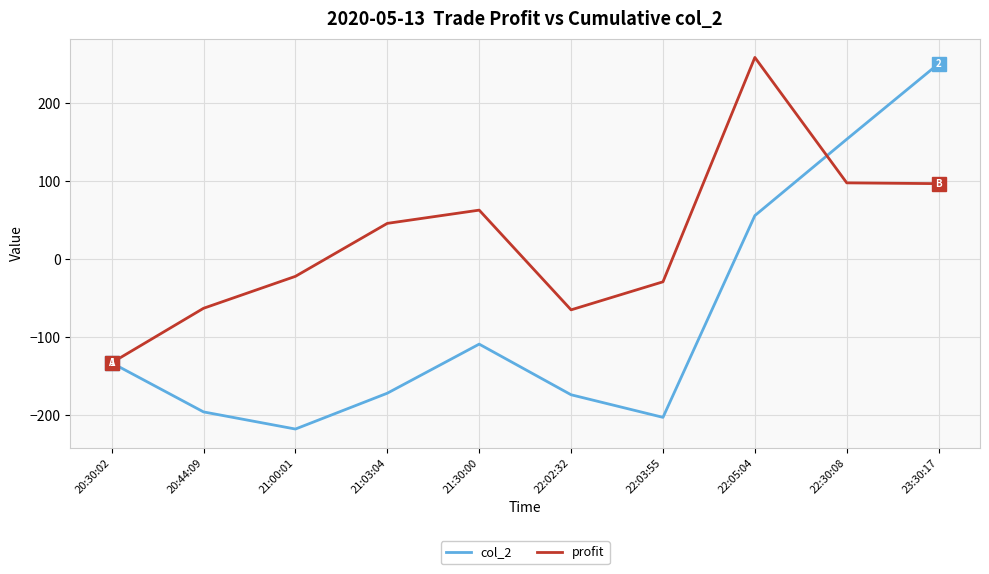

The col_2 series shows -299 at 20:44:09. True or false?

False